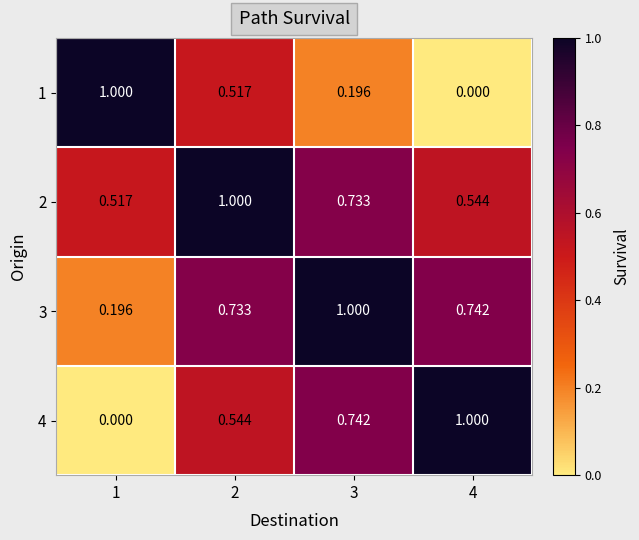

Is the value of 4 at 4 greater than the value of 2 at 1?

Yes